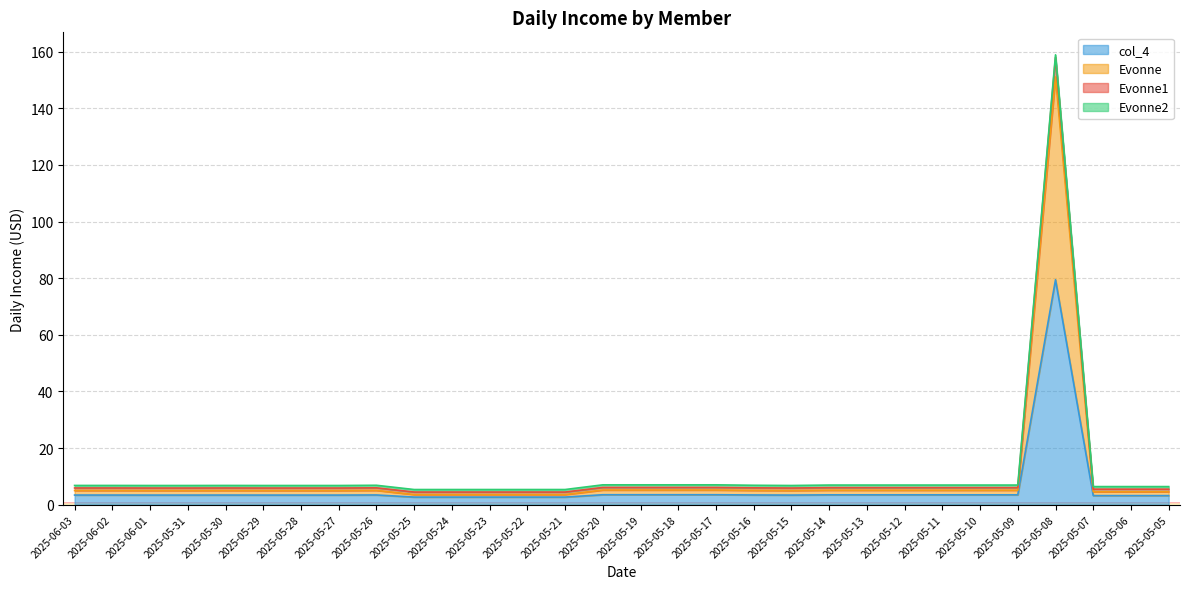

What is the maximum value for col_4?

79.5